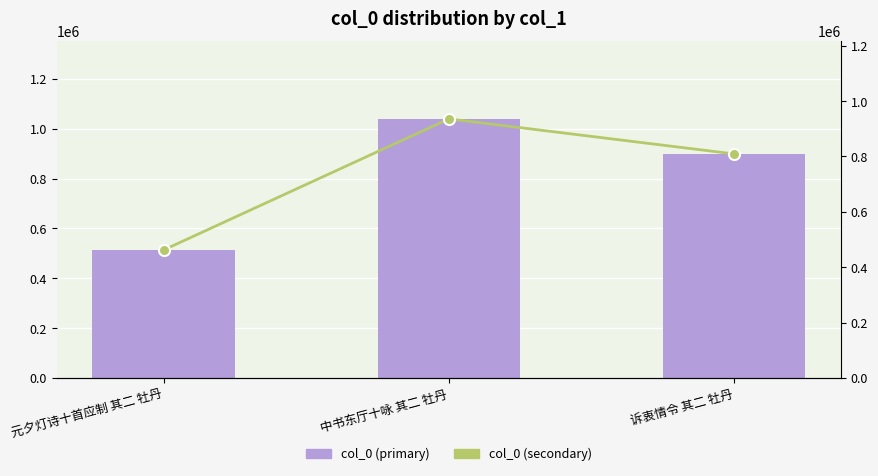

Does the chart contain any negative values?

No